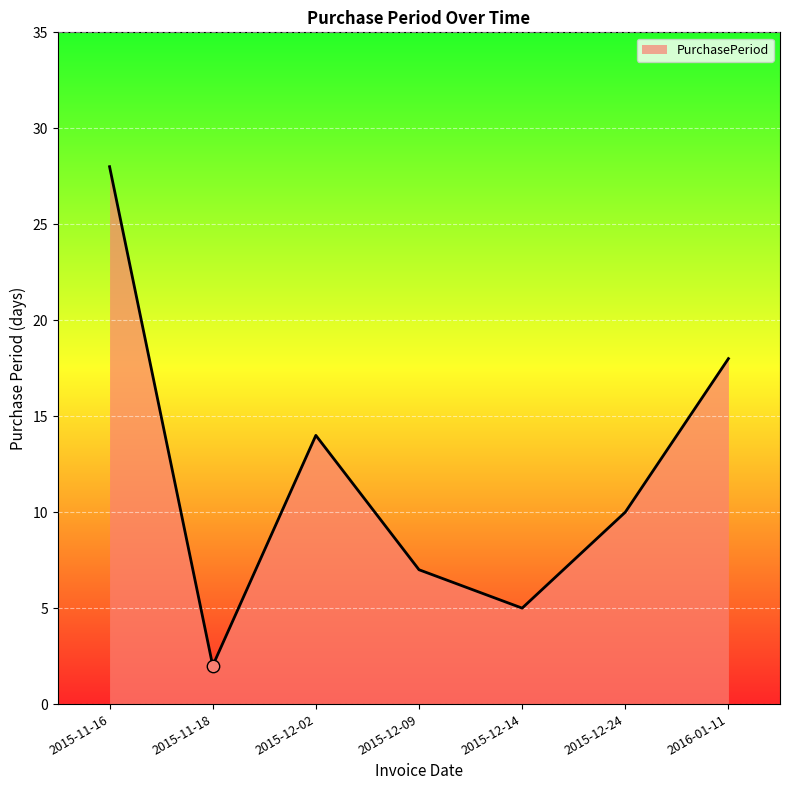

What is the change in value from 2015-11-18 to 2015-12-02?

+12